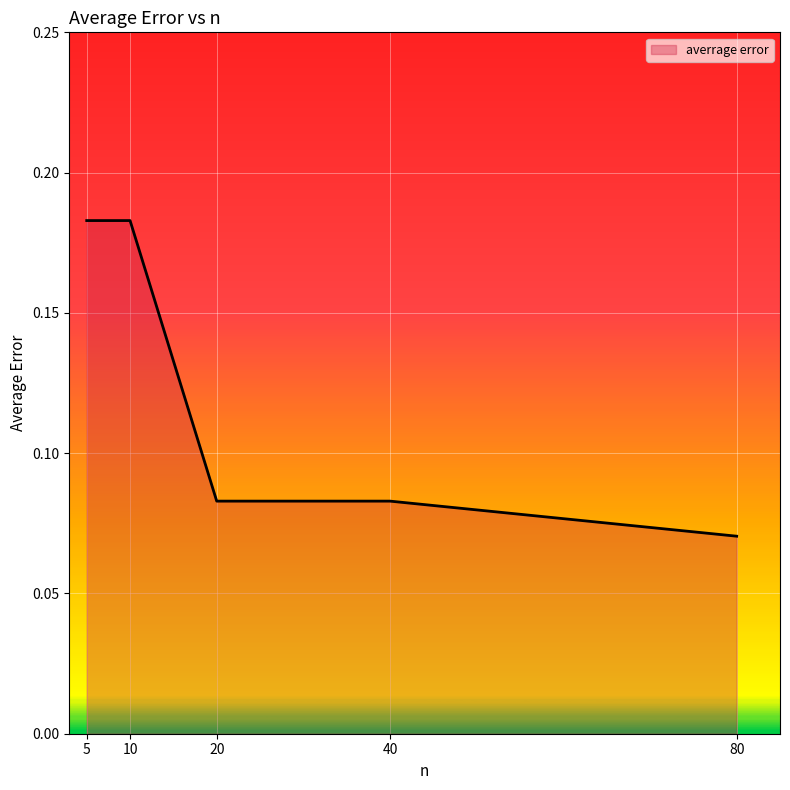

Which category has the lowest value across all series?

80